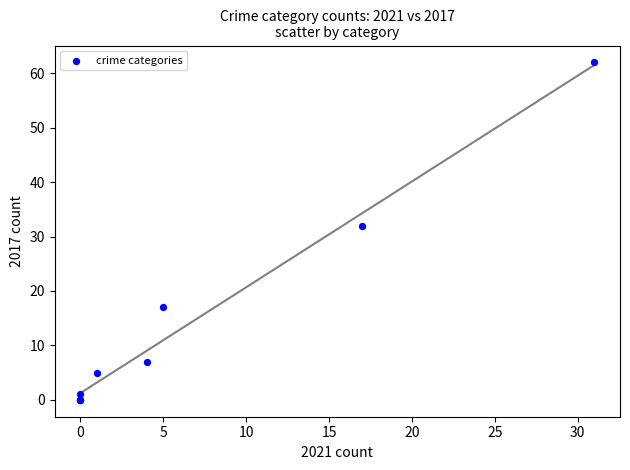

What Y value in the scatter plot is closest to 31?

32